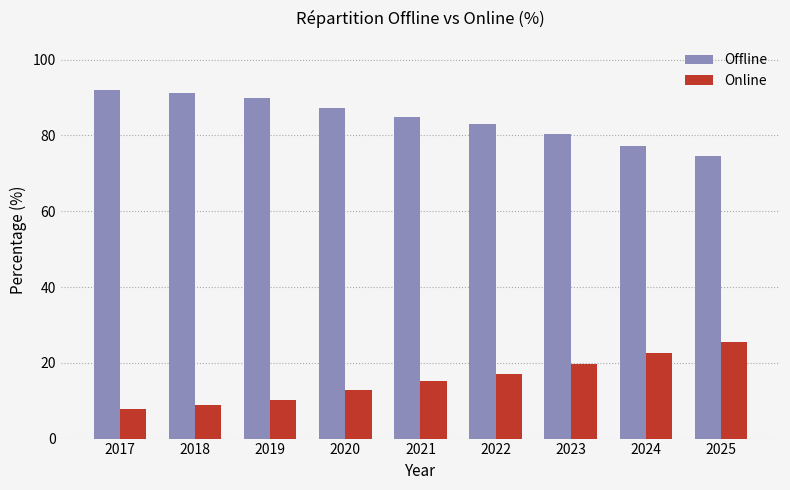

Does the chart contain stacked bars?

No